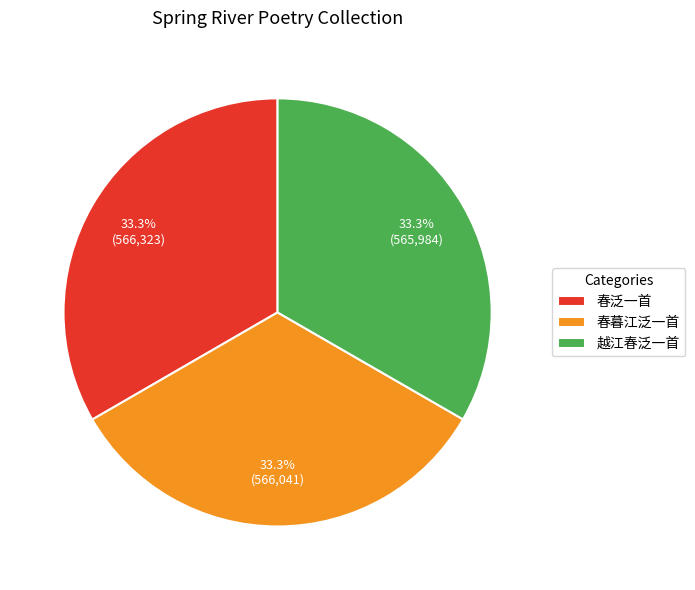

To the nearest percent, what is the average slice percentage?

33%